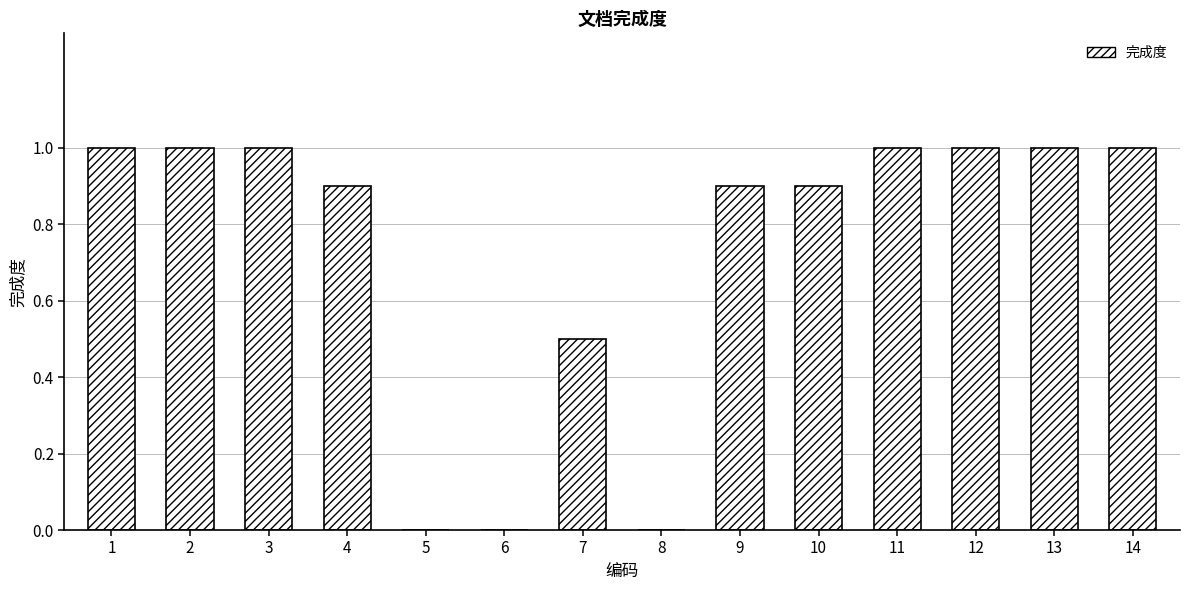

What is the maximum value shown in the chart?

1.0